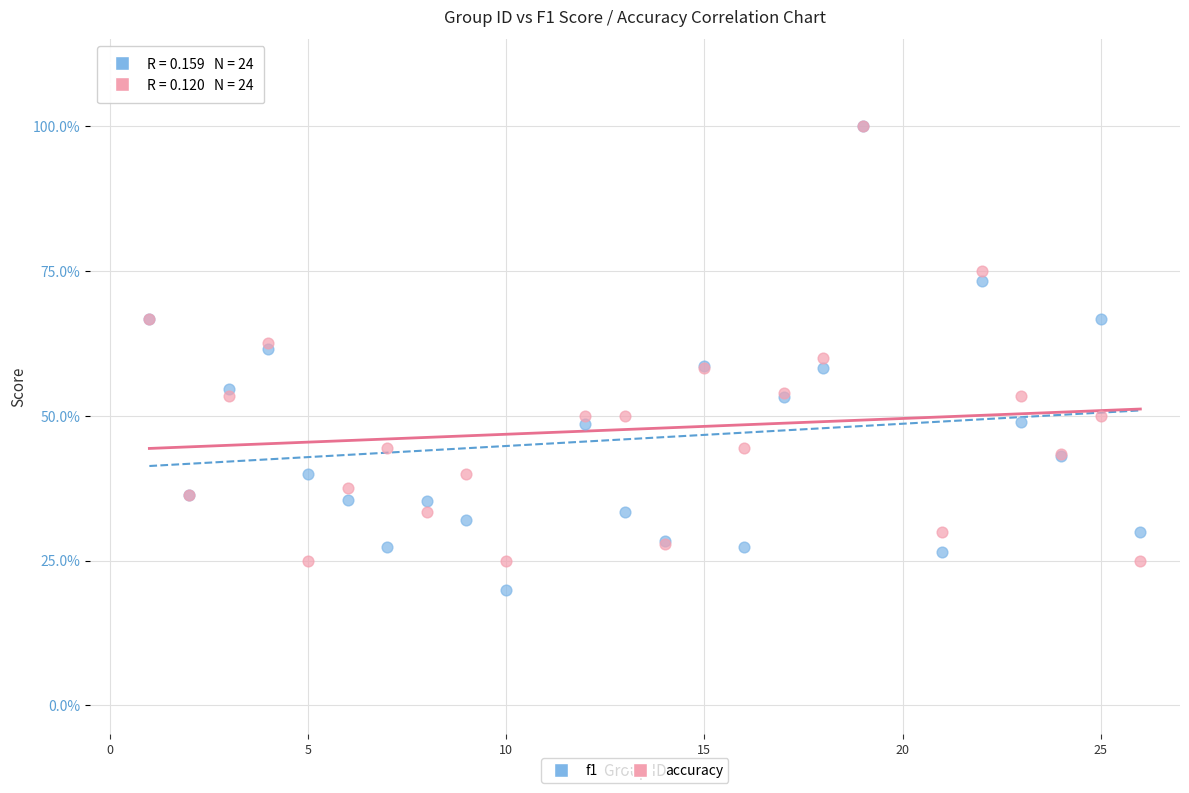

What are all the series names shown in the legend?

f1, accuracy